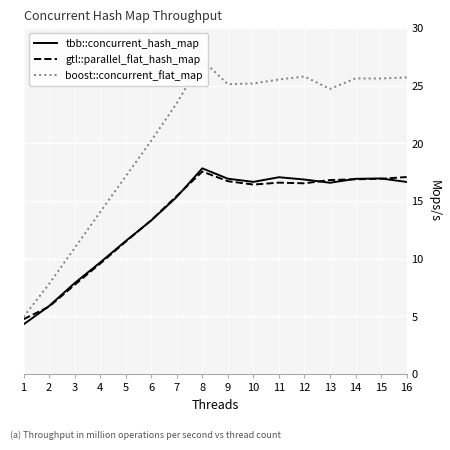

What are all the series names shown in the legend?

tbb::concurrent_hash_map, gtl::parallel_flat_hash_map, boost::concurrent_flat_map